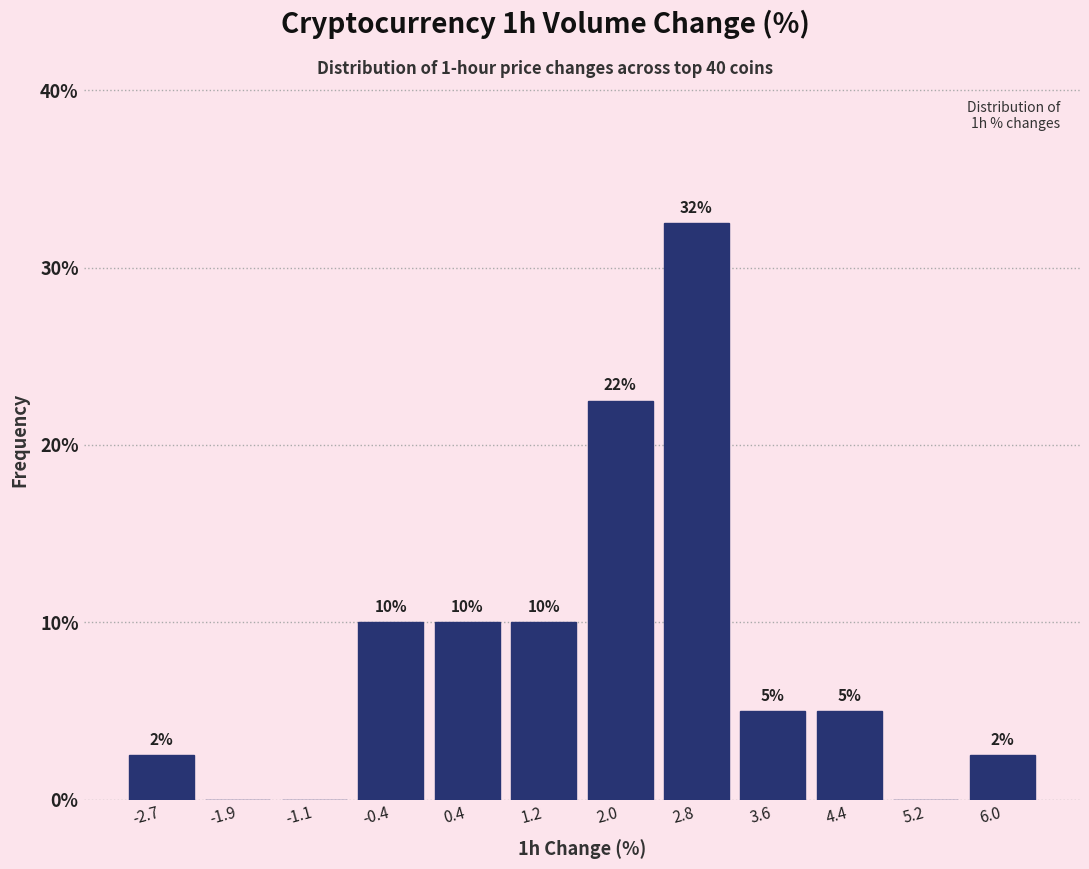

Which range on the x-axis has the tallest bar?

2.41 to 3.20